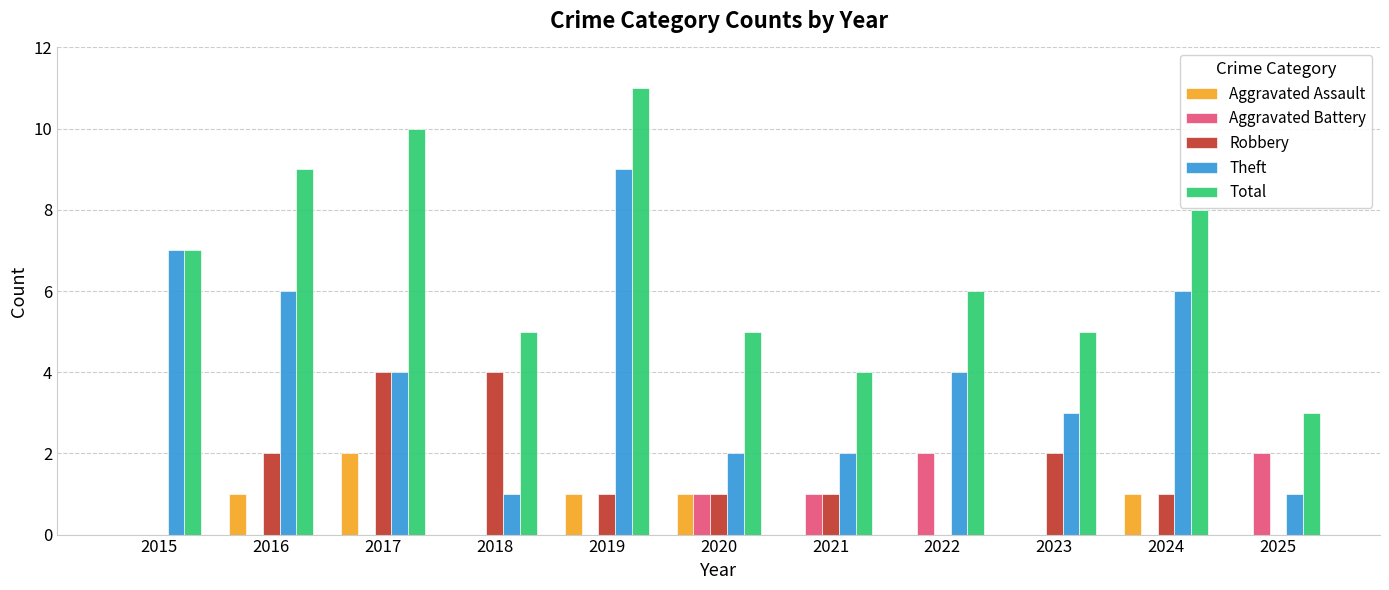

Which series has the largest total across all categories?

Total